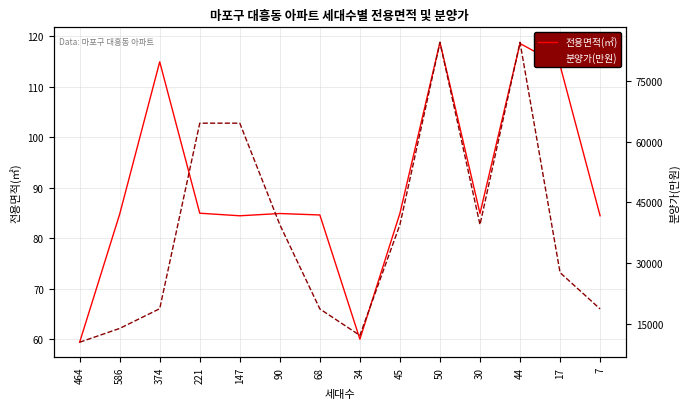

List the series in order of their peak value, highest first.

분양가(만원), 전용면적(㎡)